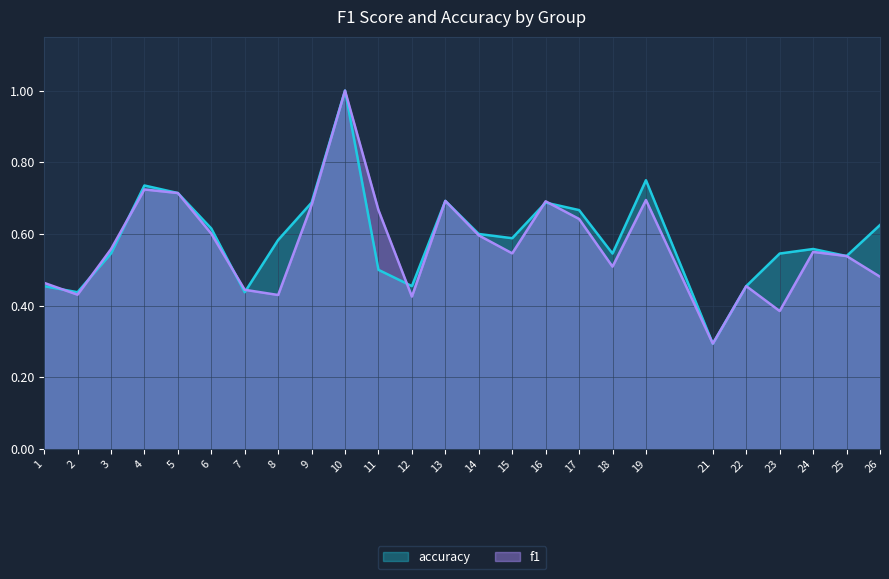

What is the maximum value shown in the chart?

1.0